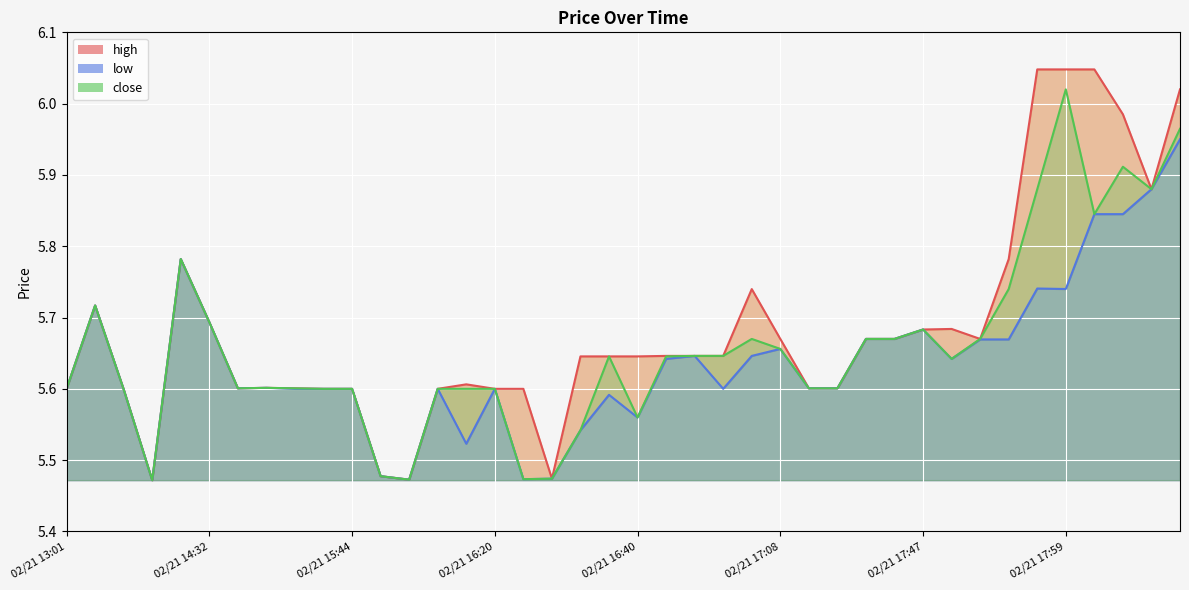

True or false: close and high intersect in this chart.

False